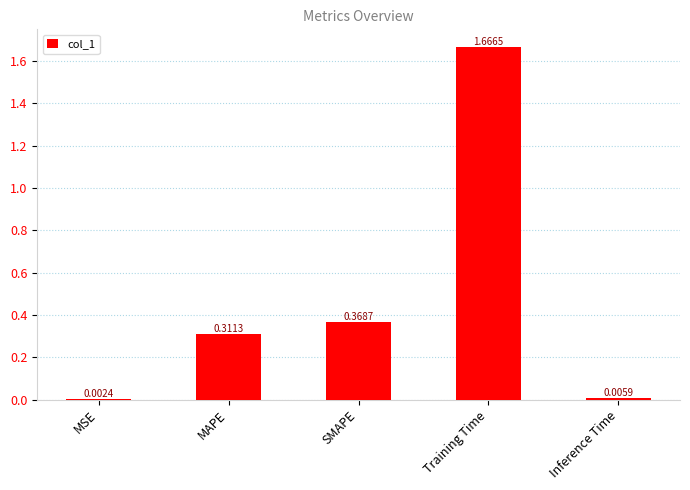

Which has a higher value, MSE or SMAPE?

SMAPE